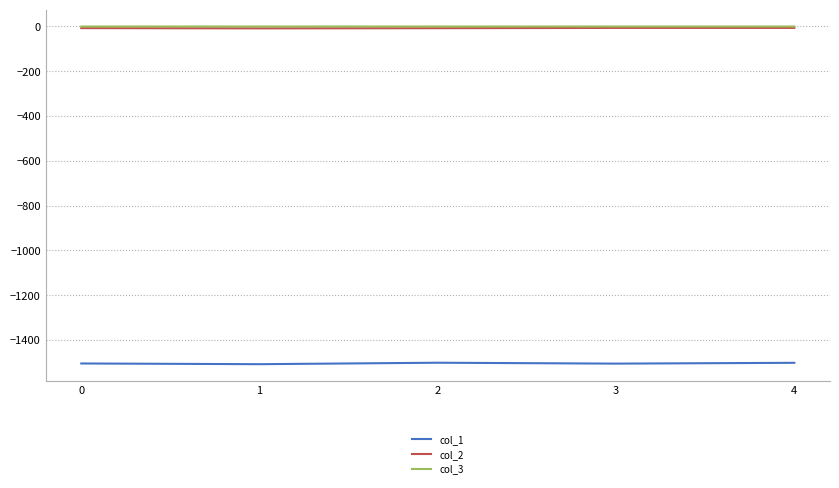

Is the value of col_1 at 1 greater than the value of col_3 at 4?

No